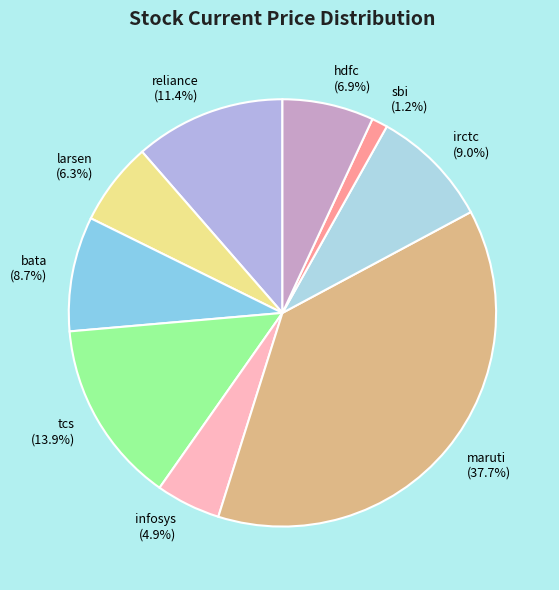

The tcs slice represents 28% of the pie. True or false?

False